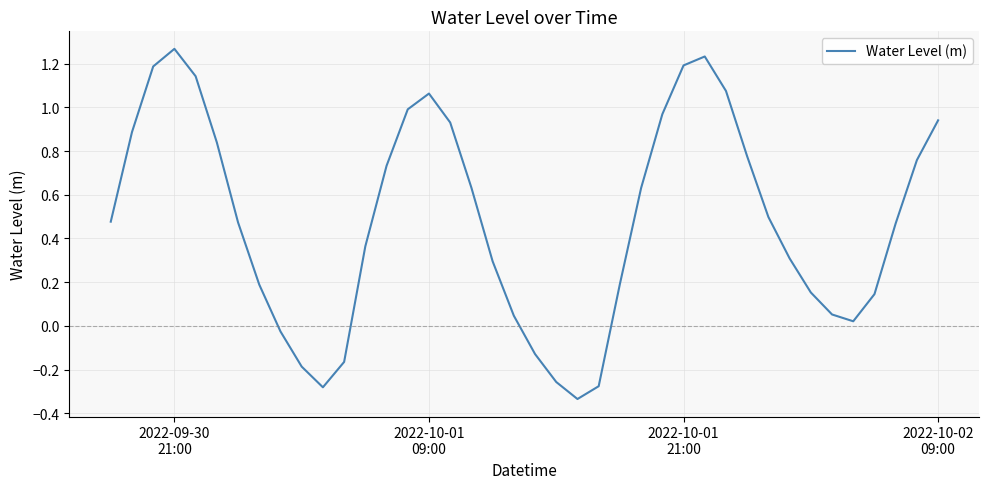

How many lines are shown in the chart?

1